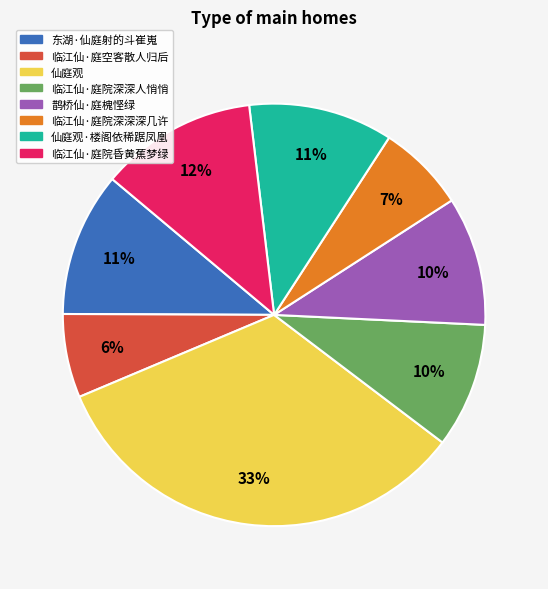

True or false: 仙庭观 accounts for 39% of the total.

False